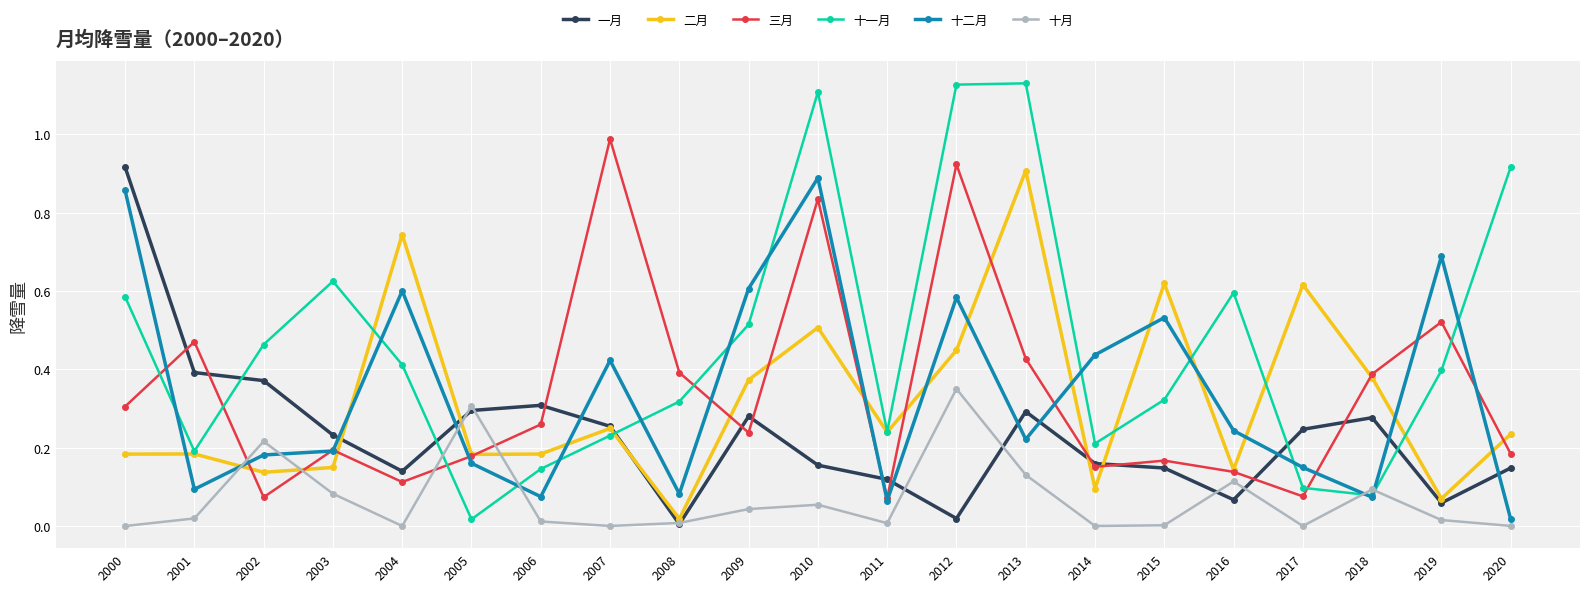

How many distinct data groups are displayed?

6